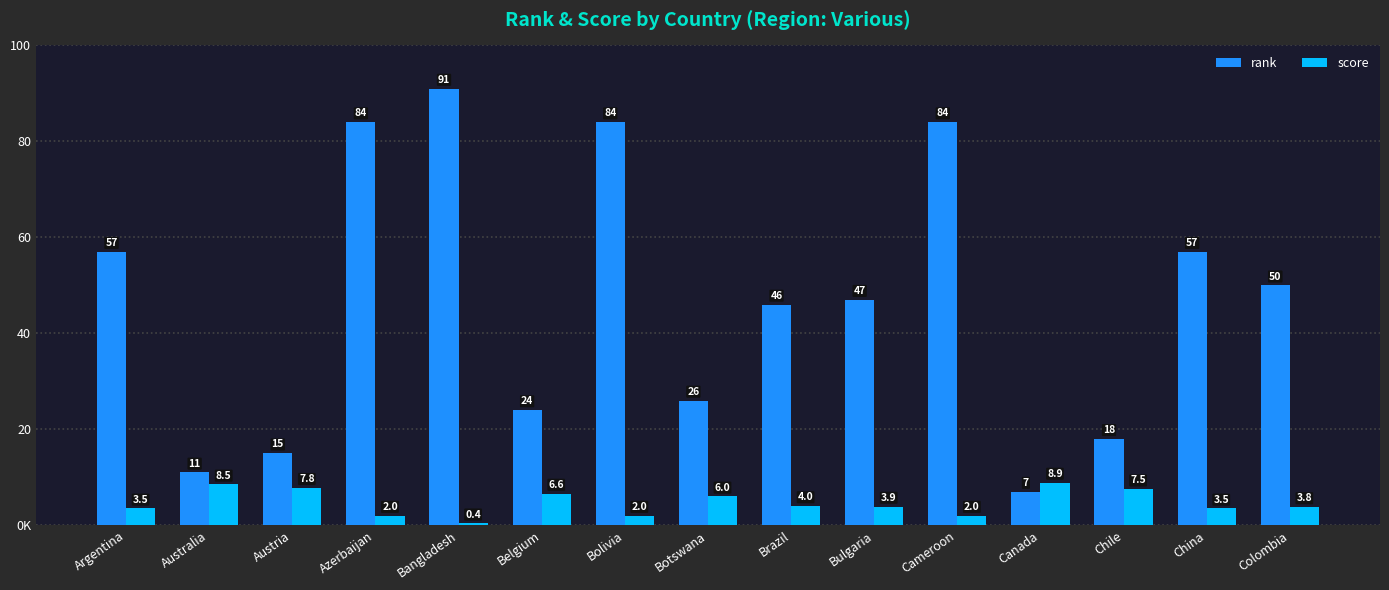

Are the bars horizontal?

No